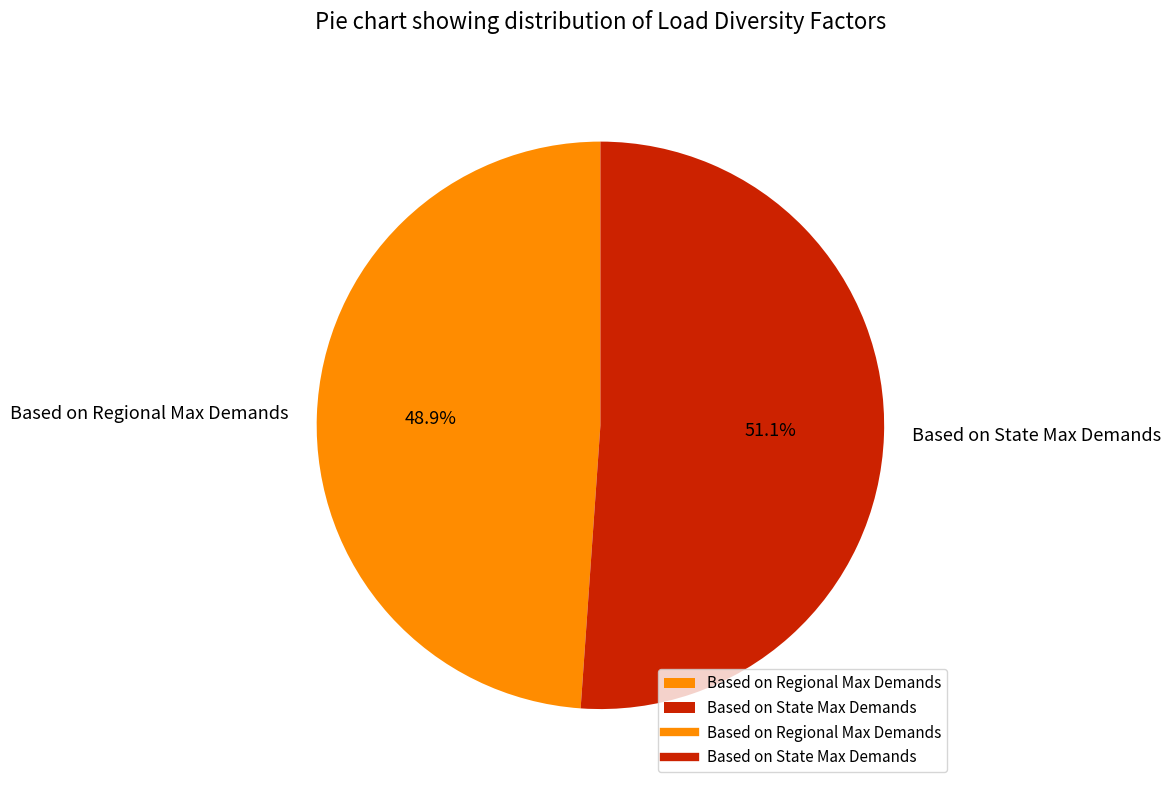

To the nearest percent, what portion does Based on Regional Max Demands represent?

49%